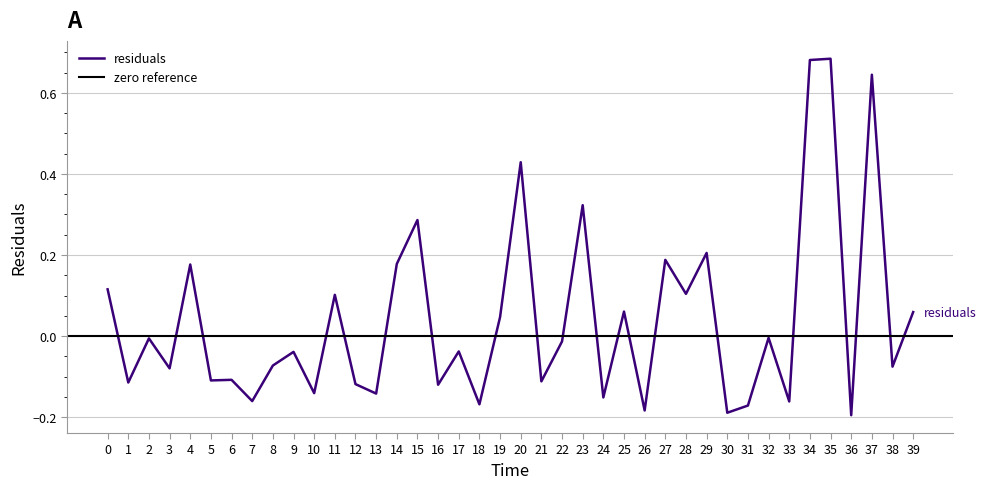

The chart shows a value of -0.1 at 8.0. True or false?

False